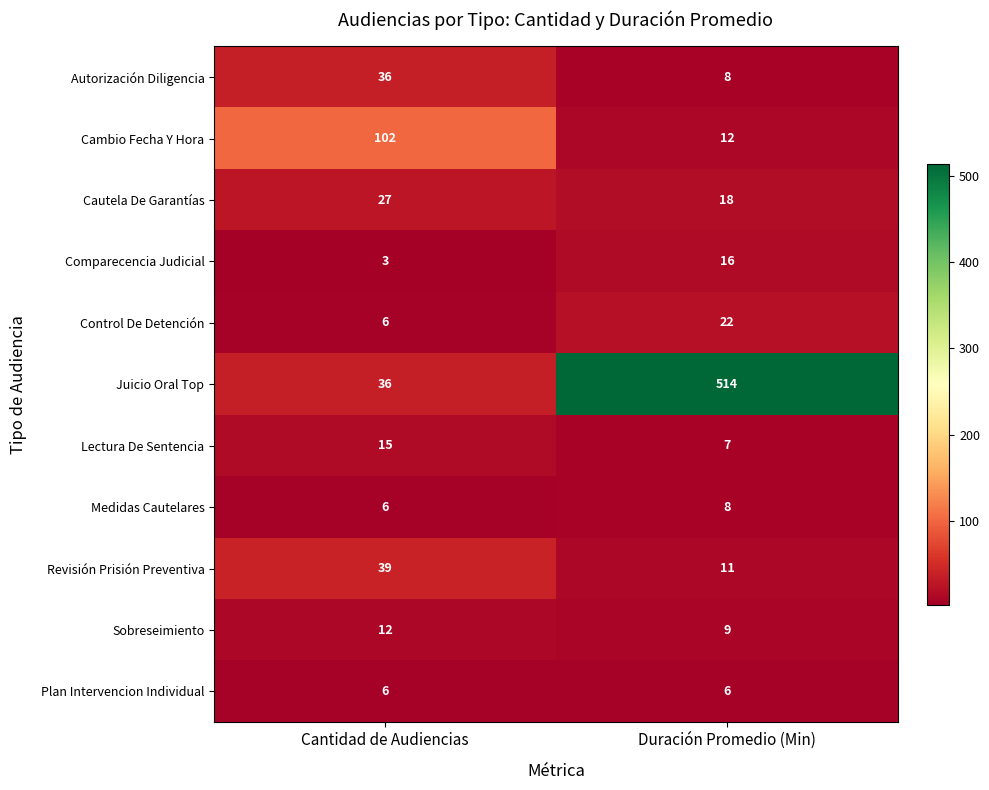

What is the maximum value shown in the chart?

514